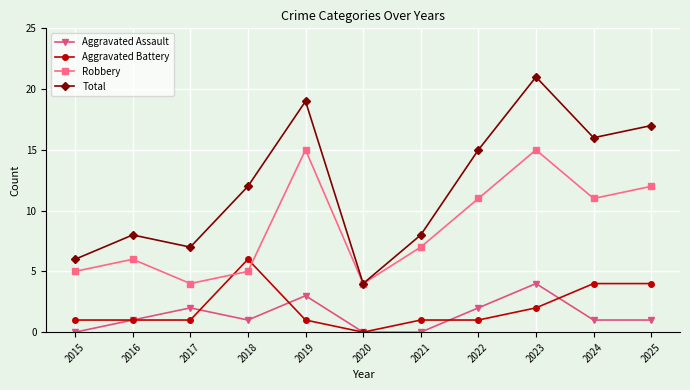

At which category does Total reach its first local peak?

2016